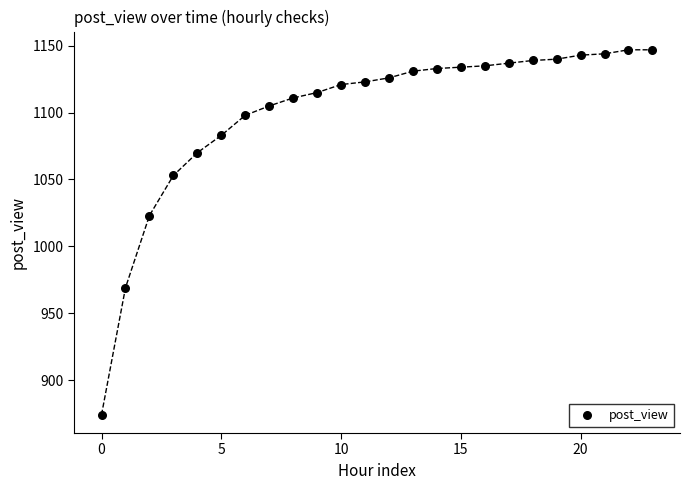

What Y value in the scatter plot is closest to 1010?

1023